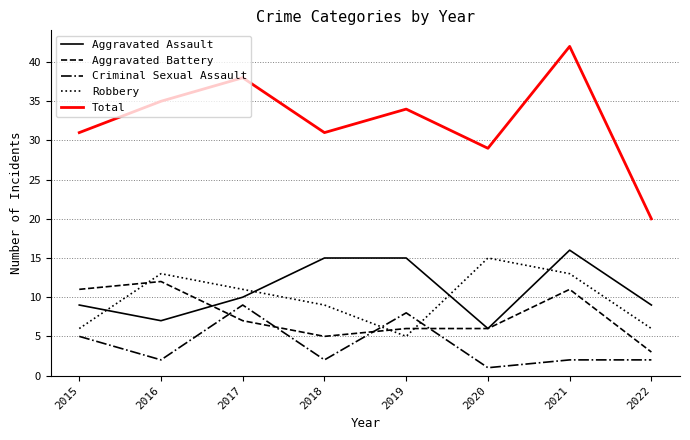

At which category is the sum across all series the highest?

2021